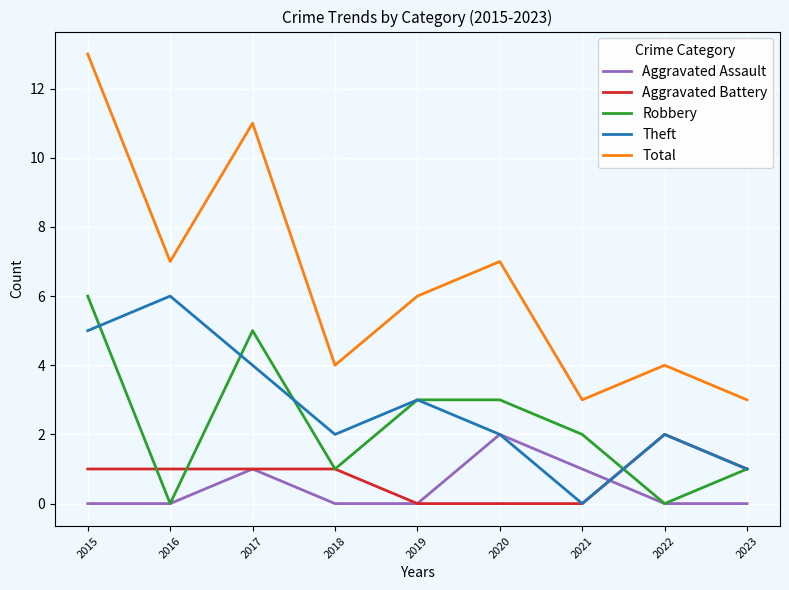

At which category is the sum across all series the highest?

2015